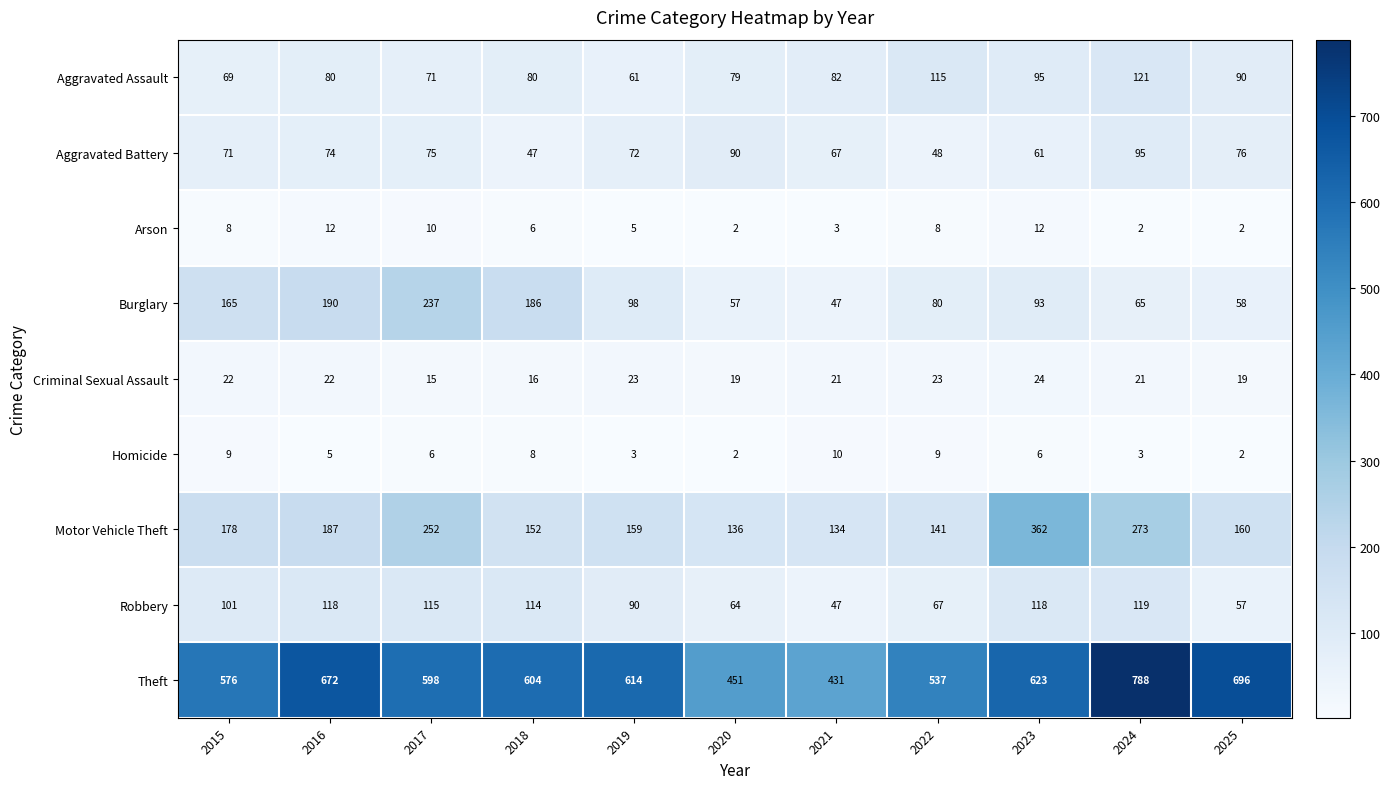

At which label does Criminal Sexual Assault reach its minimum?

2017